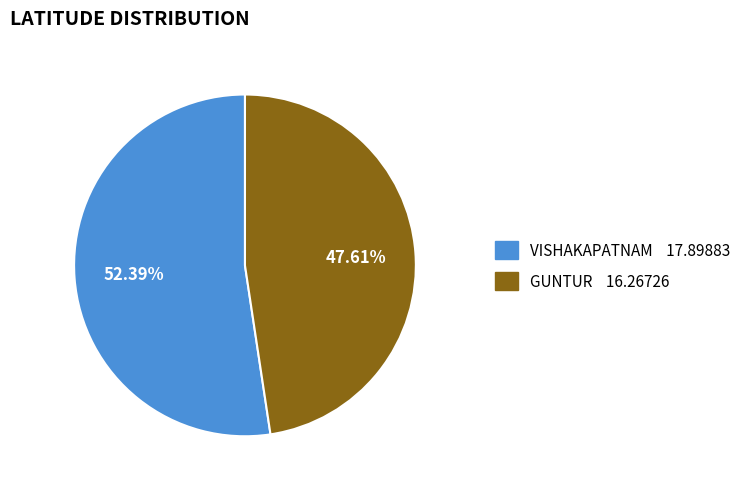

To the nearest percent, what is the difference between the largest and smallest slice percentages?

5%